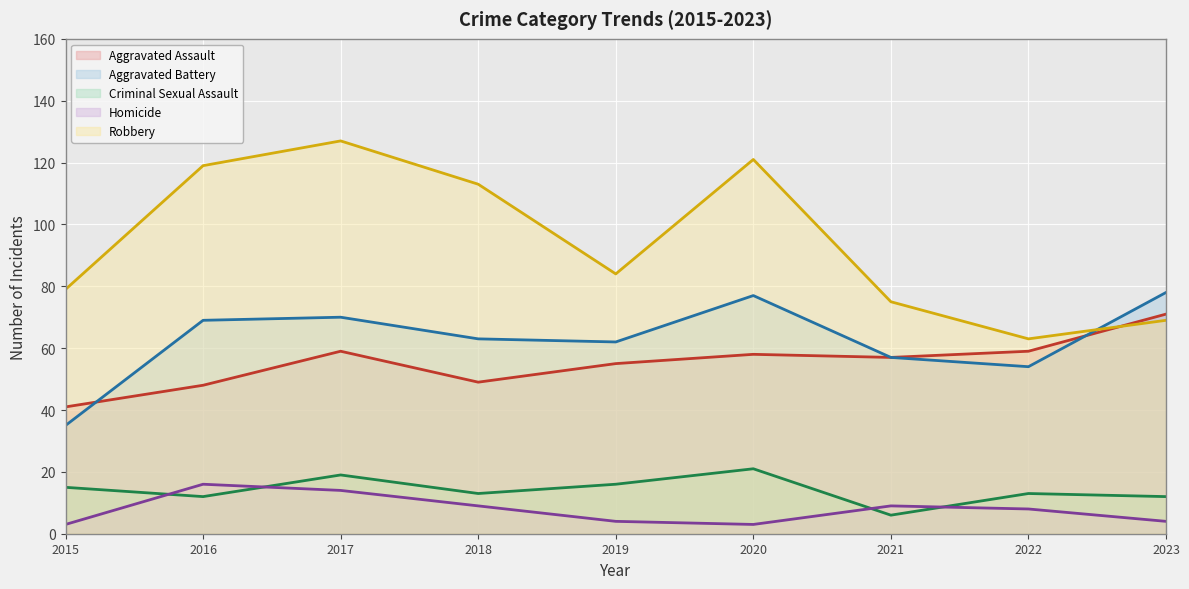

Which has a higher value, 2017 or 2016?

2017